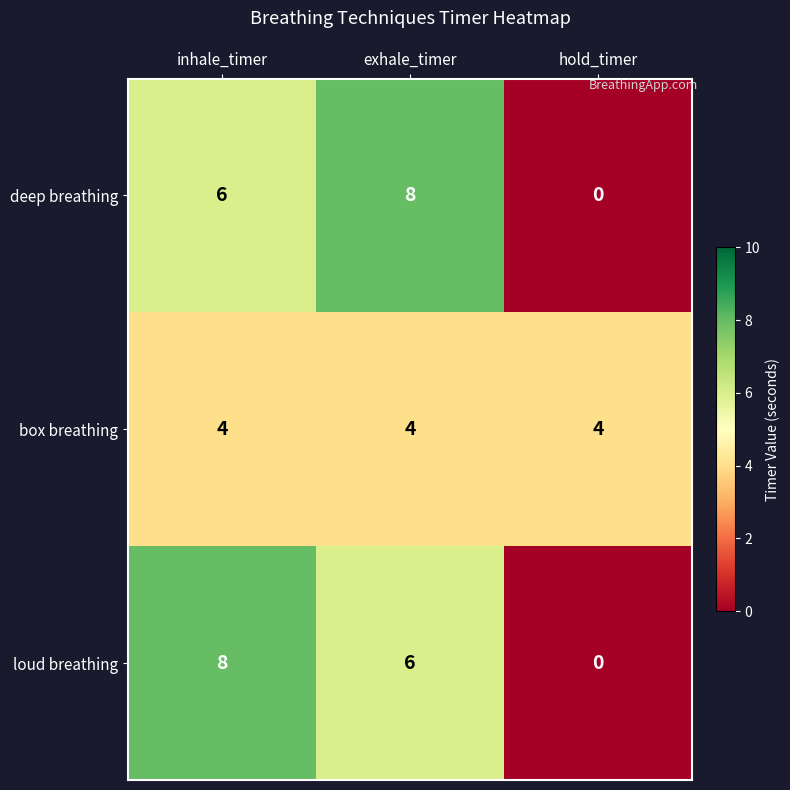

What is the spread (max minus min) of values at hold_timer?

4